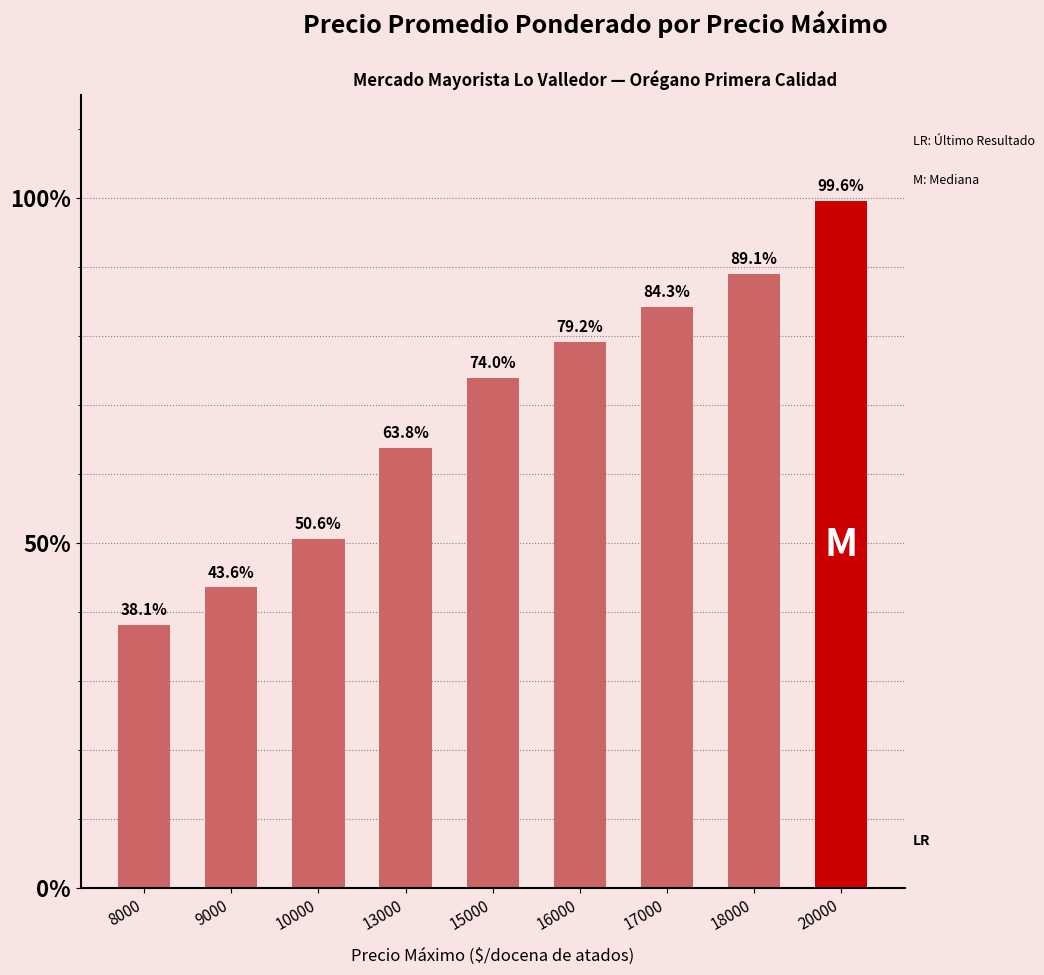

Reading left to right, what are all the values shown in this chart?

38.1	43.6	50.6	63.8	74.0	79.2	84.3	89.1	99.6